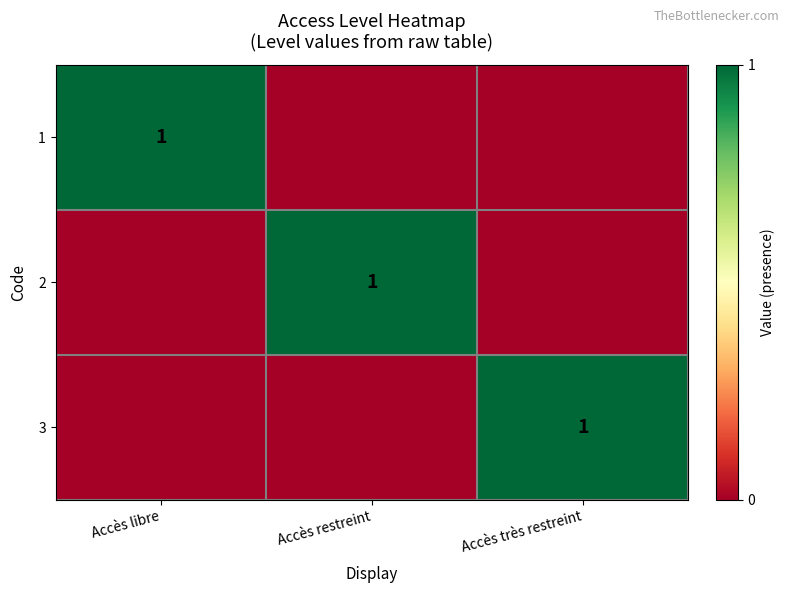

Is it true that 1 equals 1 at Accès libre?

True